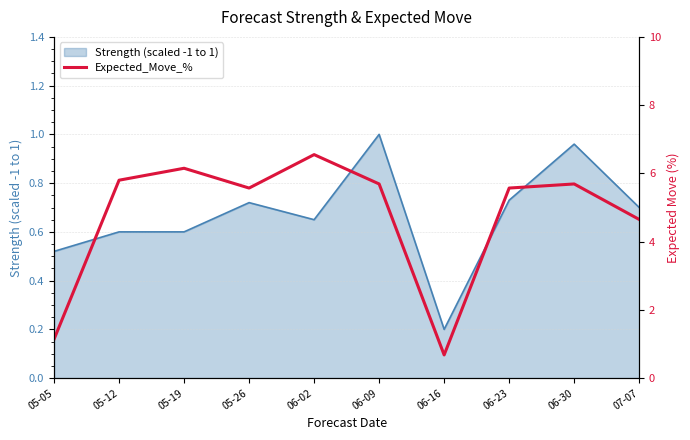

What is the change in value from 05-05 to 06-23?

+4.4